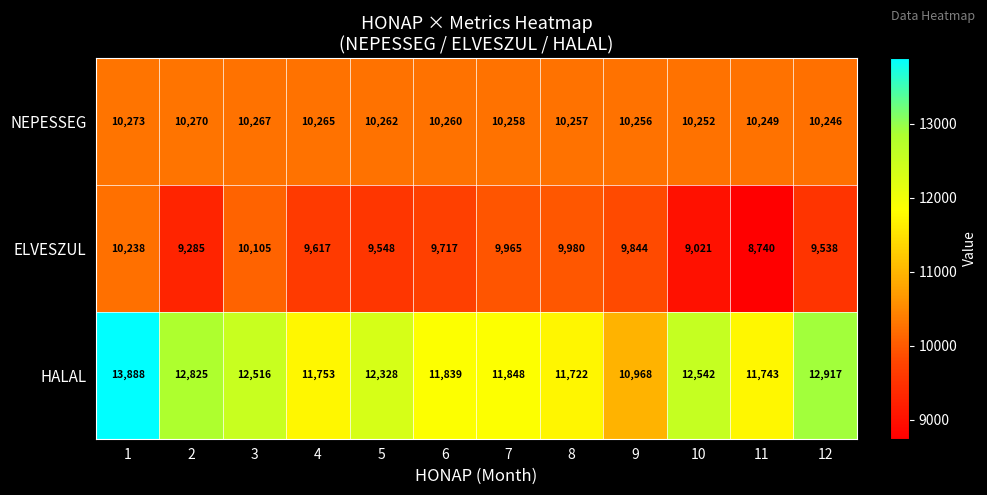

At how many categories does at least one series exceed 8960?

12